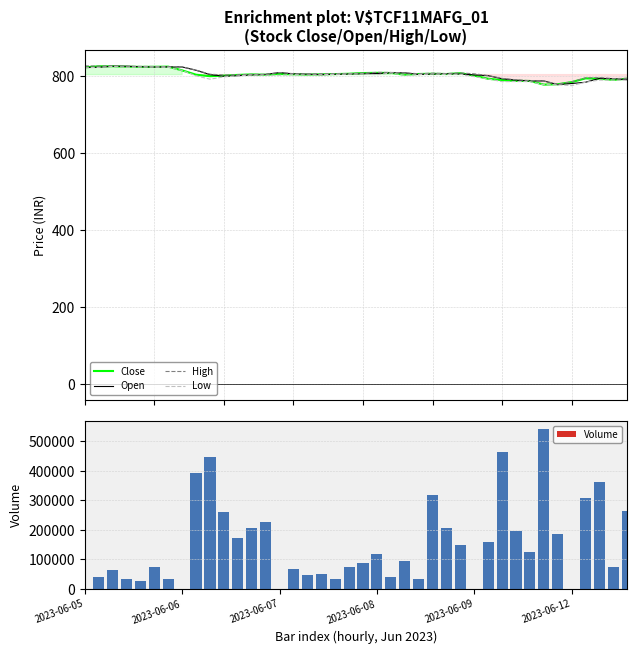

What is the sum of all Volume values?

5963739